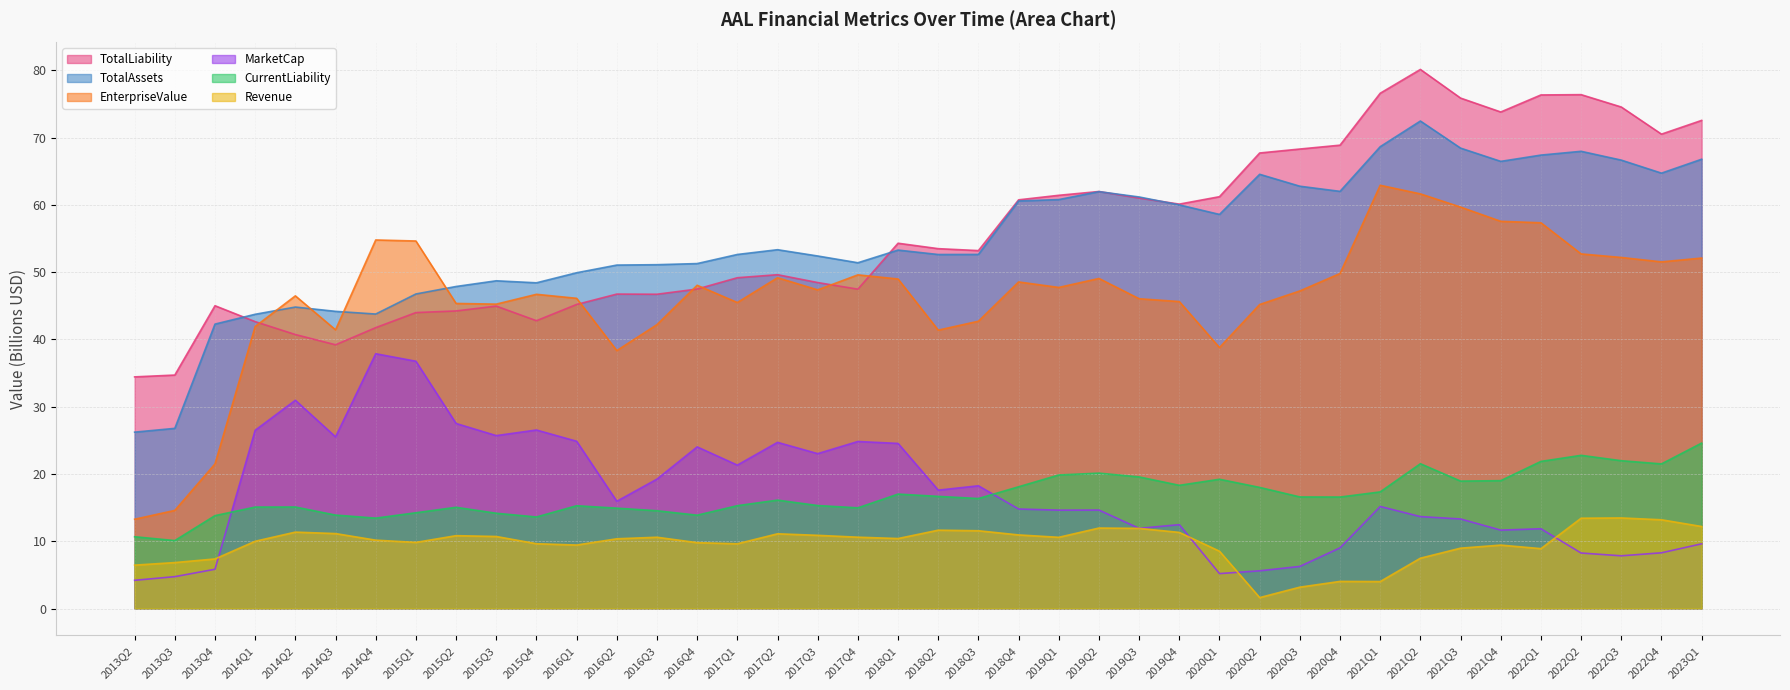

True or false: CurrentLiability has more than 2 points higher than both neighbors.

True